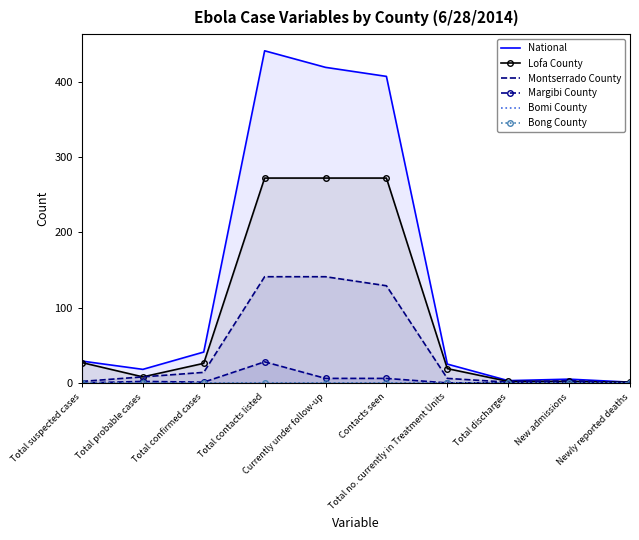

Rank the series at New admissions from lowest to highest value.

Margibi County, Bomi County, Bong County, Lofa County, Montserrado County, National